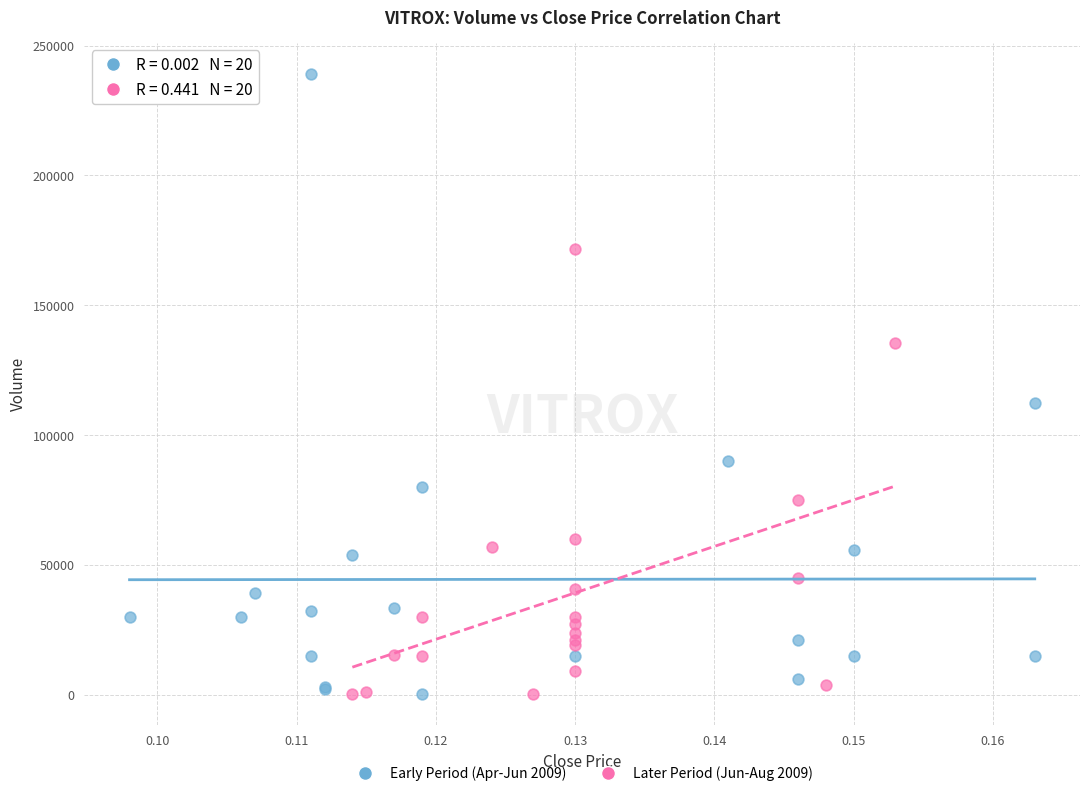

What are all the series names shown in the legend?

Early Period (Apr-Jun 2009), Later Period (Jun-Aug 2009)